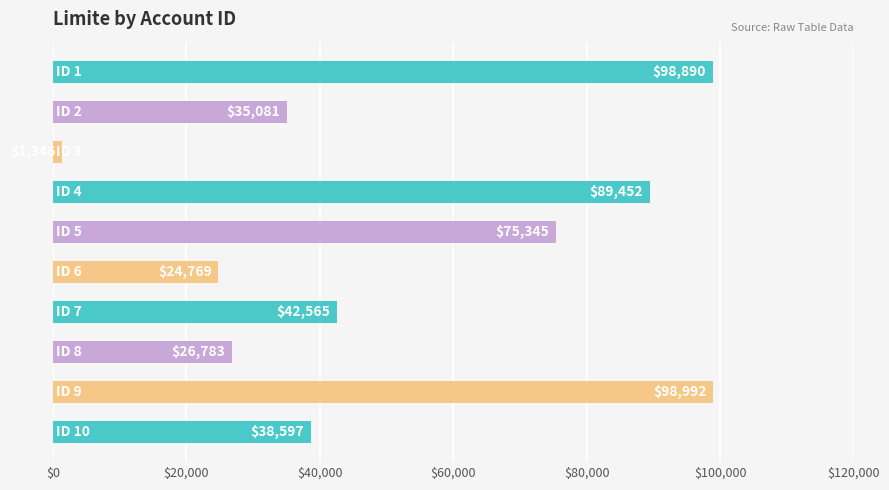

What is the sum of all values?

531820